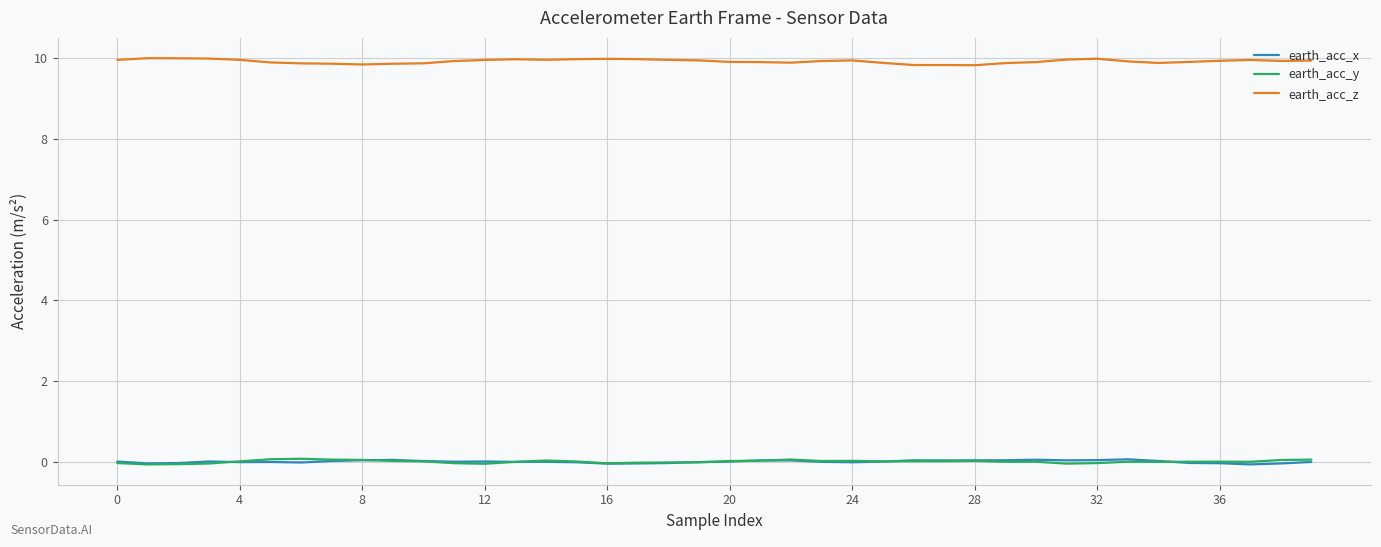

Which series has the largest total across all categories?

earth_acc_z